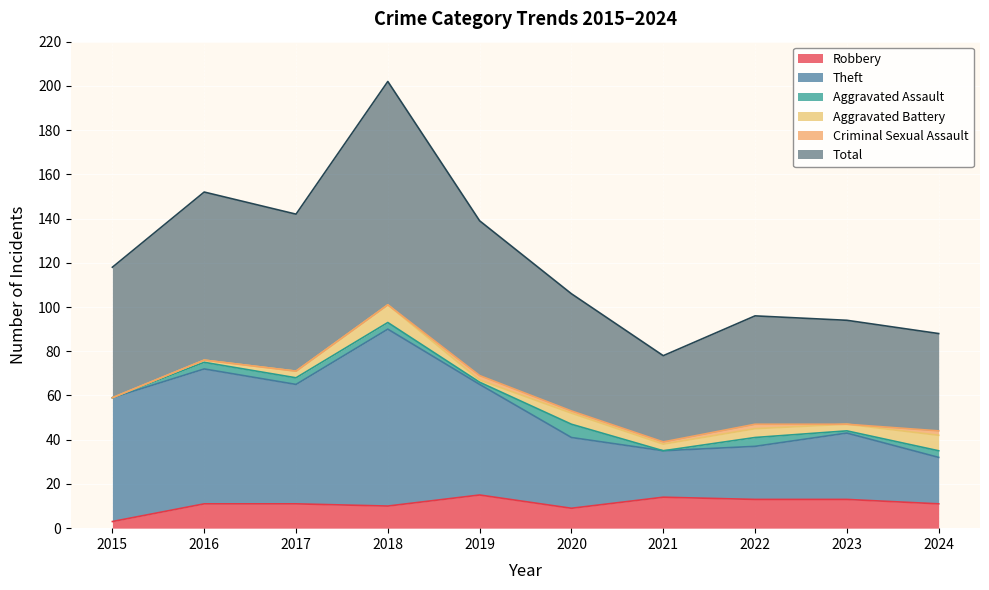

At which label does Robbery reach its minimum?

2015